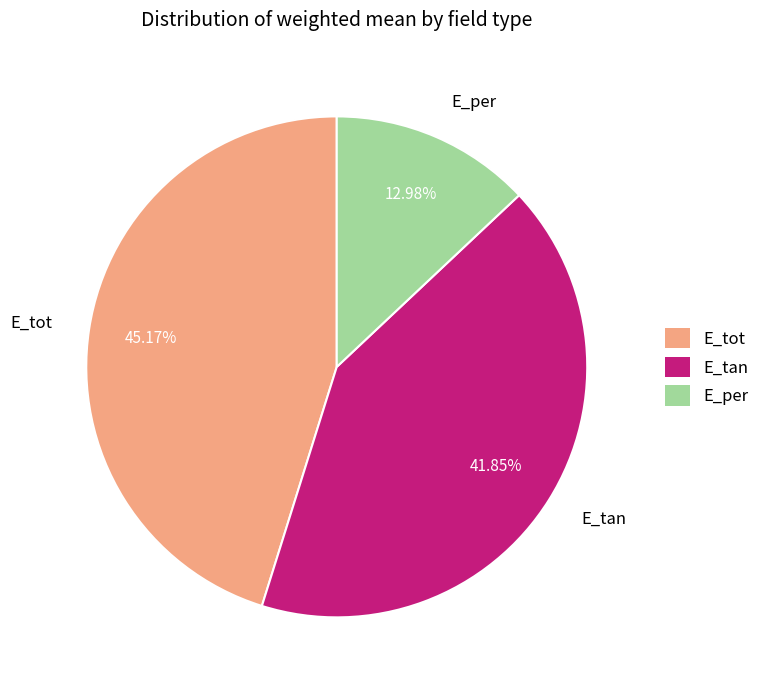

How many segments does this pie chart have?

3